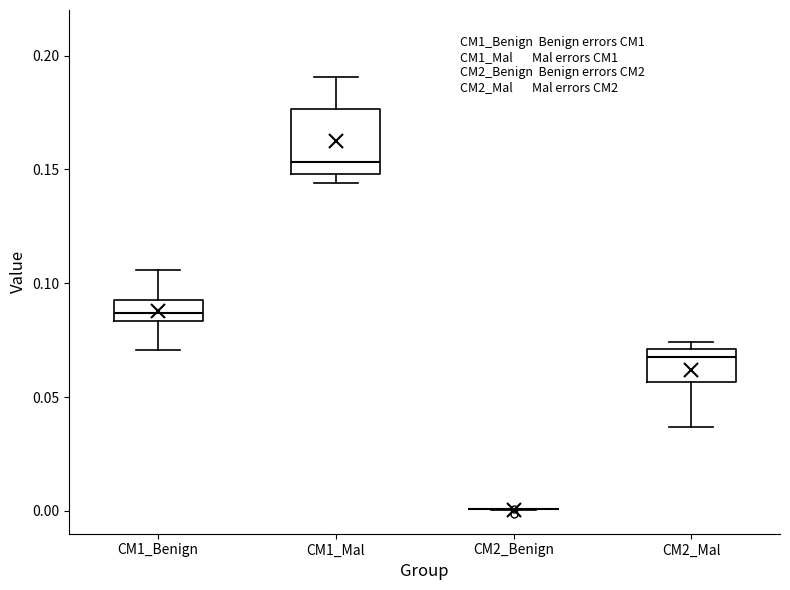

Reading left to right, read every box against the y-axis: the position of its median line, the range the box covers, and the ends of its whiskers. The values are not printed on the chart, so give them approximately, as read against the axis.

CM1_Benign: median 0.085 (inside the box), box 0.085 to 0.095, whiskers 0.070 to 0.105
CM1_Mal: median 0.155, box 0.150 to 0.175, whiskers 0.145 to 0.190
CM2_Benign: box collapsed to a line at 0.000, whiskers 0.000 to 0.000
CM2_Mal: median 0.070 (just below the box's upper edge), box 0.055 to 0.070, whiskers 0.035 to 0.075